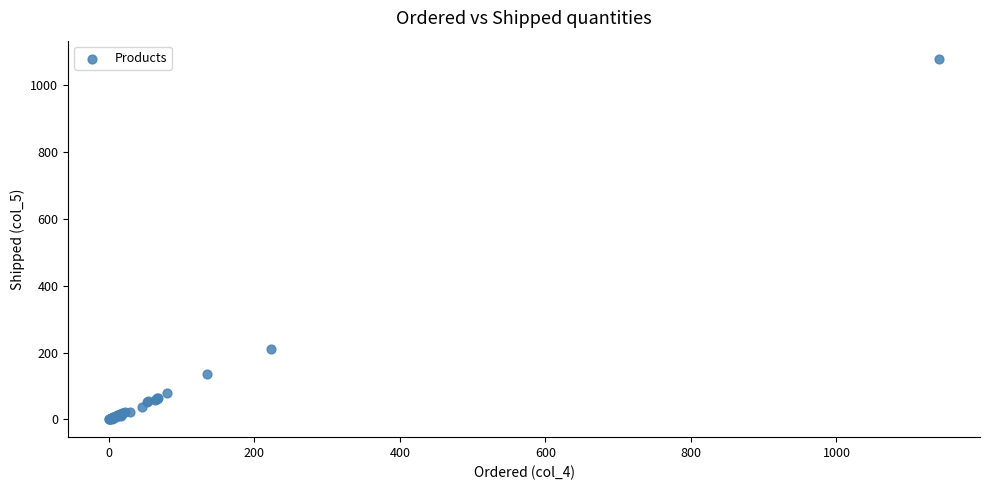

What Y value in the scatter plot is closest to 539?

211.0